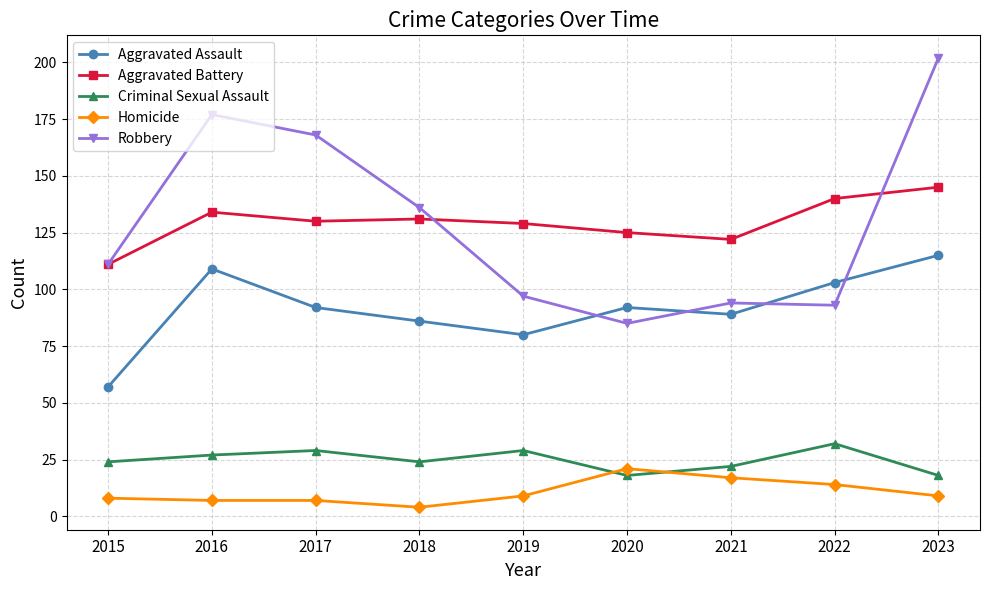

At which label does Aggravated Battery reach its peak?

2023